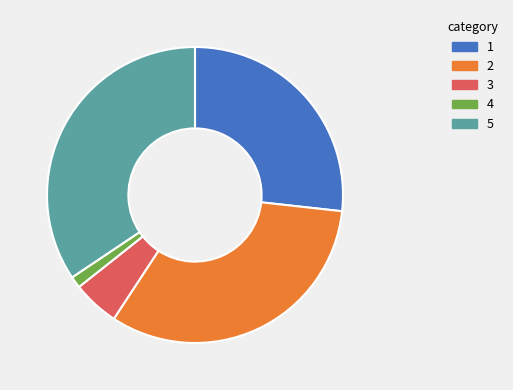

Is there any slice that represents more than half of the pie?

No